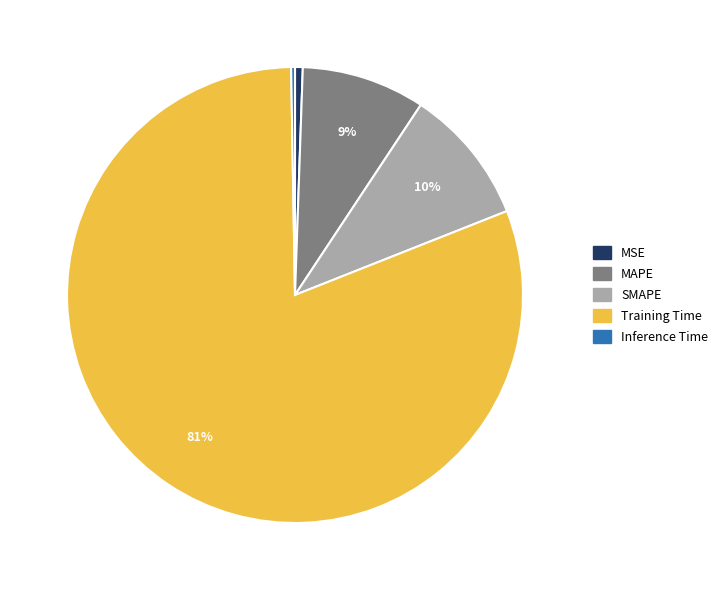

Which has a higher value, MSE or MAPE?

MAPE